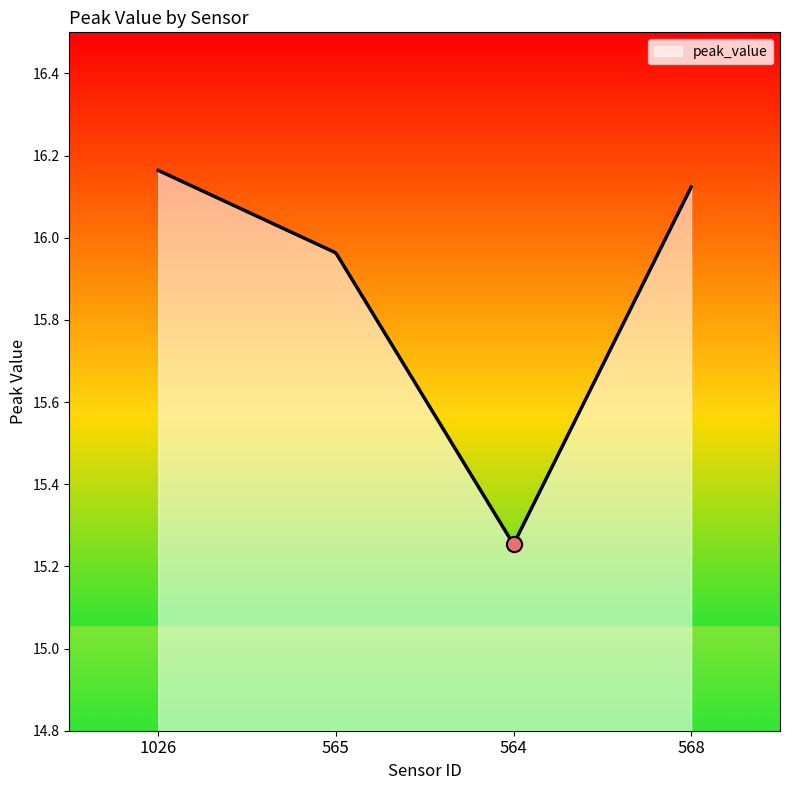

Which has a higher value, 568 or 564?

568